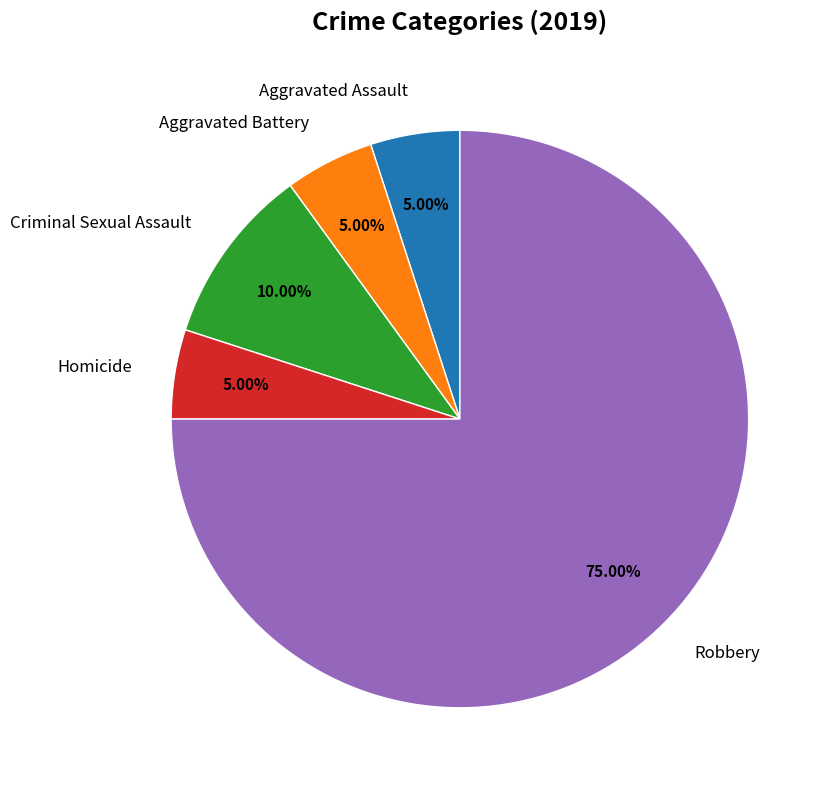

The Robbery slice represents 67% of the pie. True or false?

False